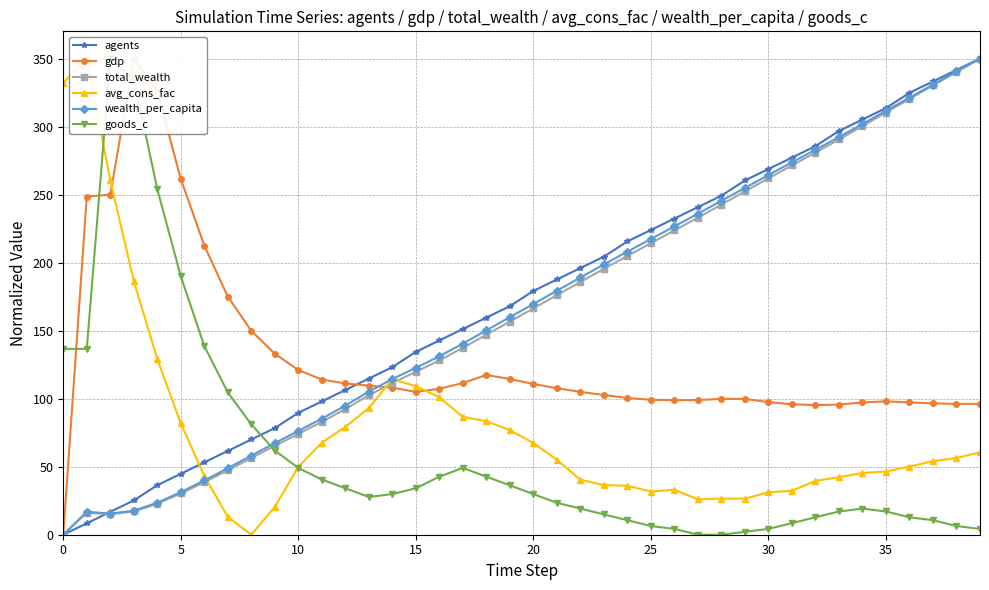

The value of goods_c at 28 is 178.4. True or false?

False